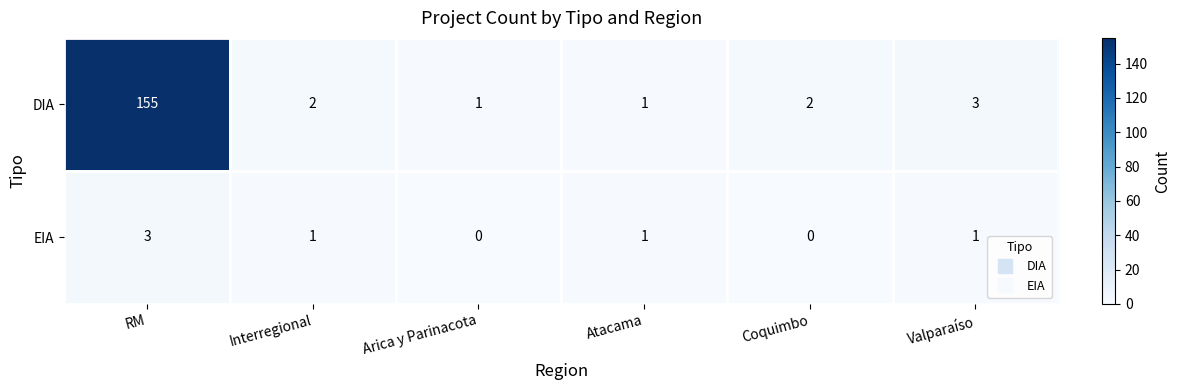

At how many categories does at least one series exceed 130?

1